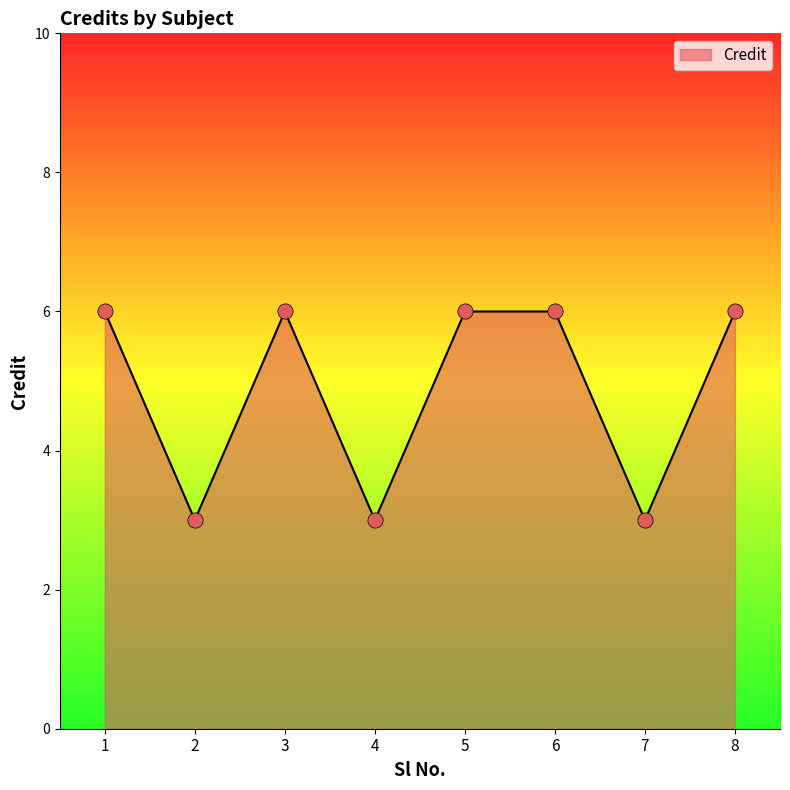

Approximately how many times larger is the value at 2 compared to 1?

0.5